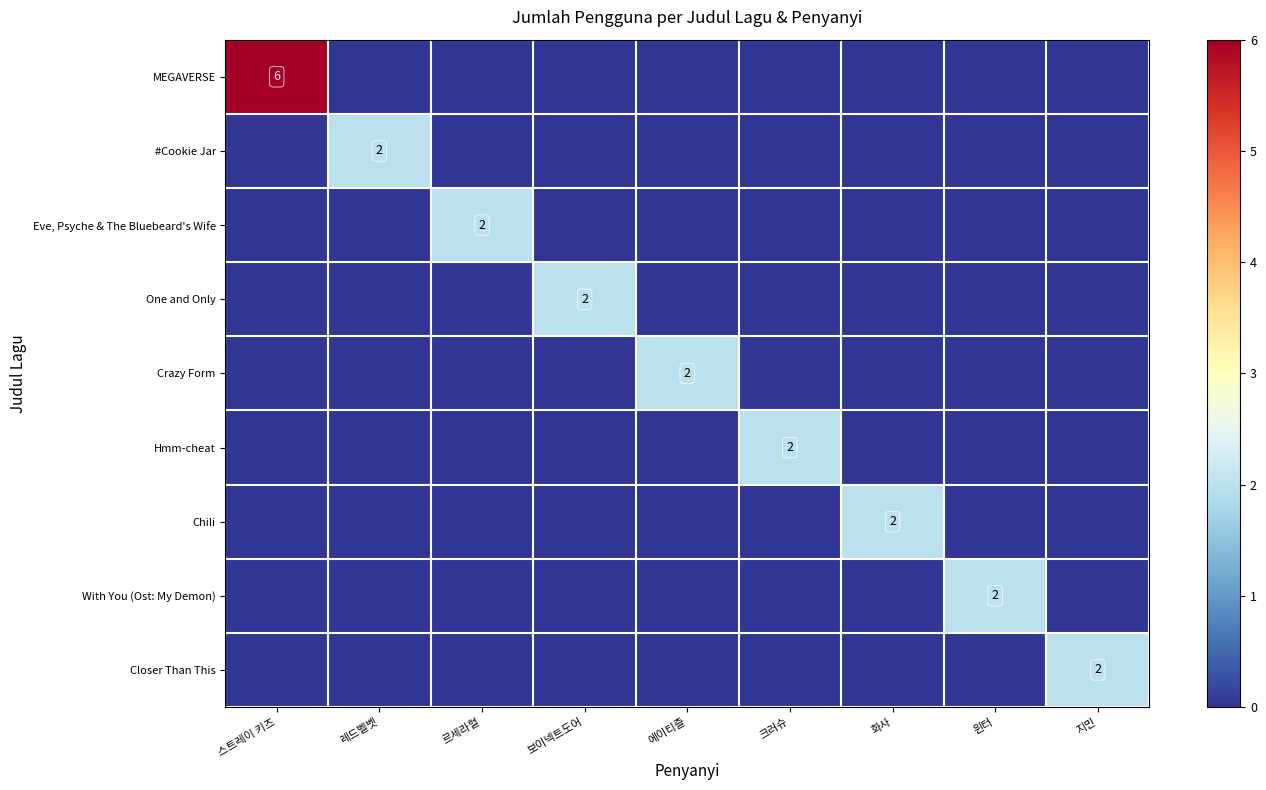

At which category is the sum across all series the highest?

스트레이 키즈